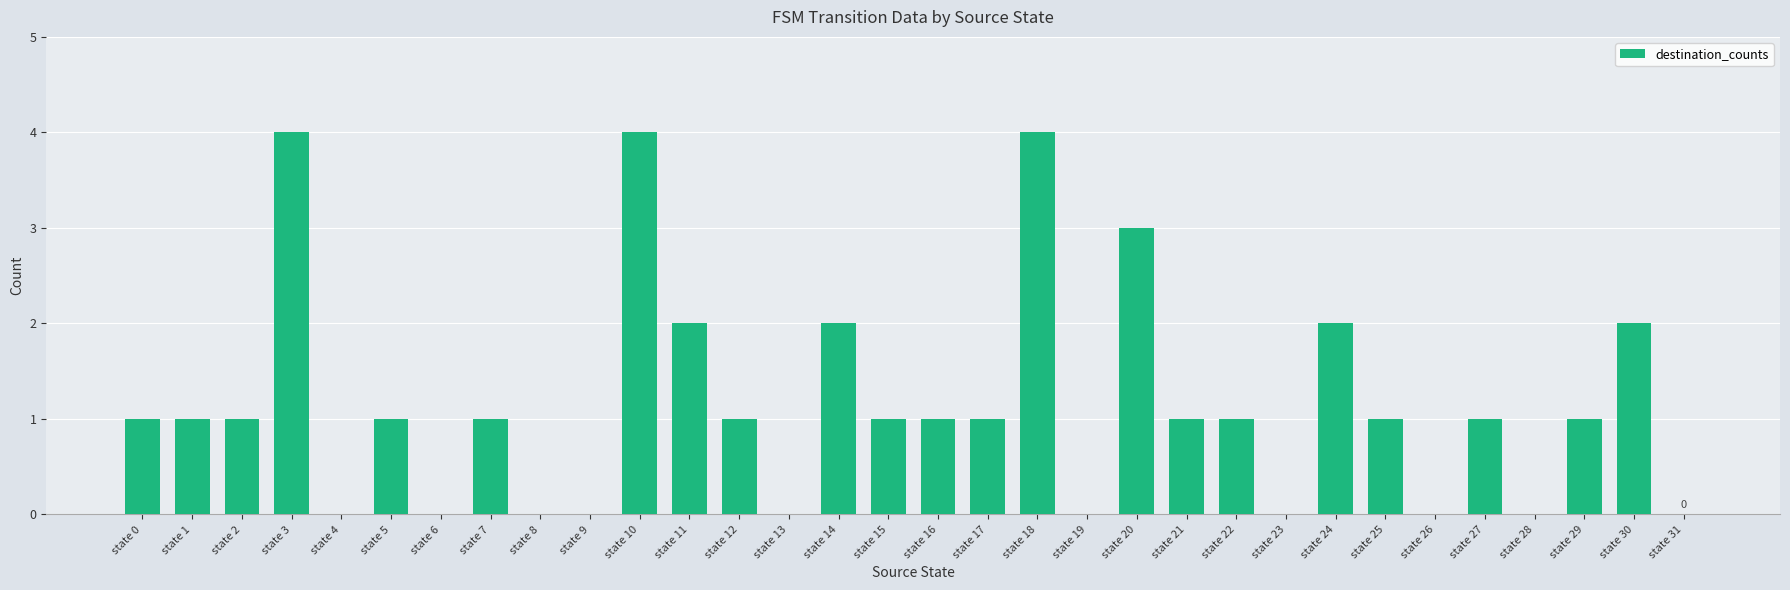

The value at state 22 is 1. True or false?

True